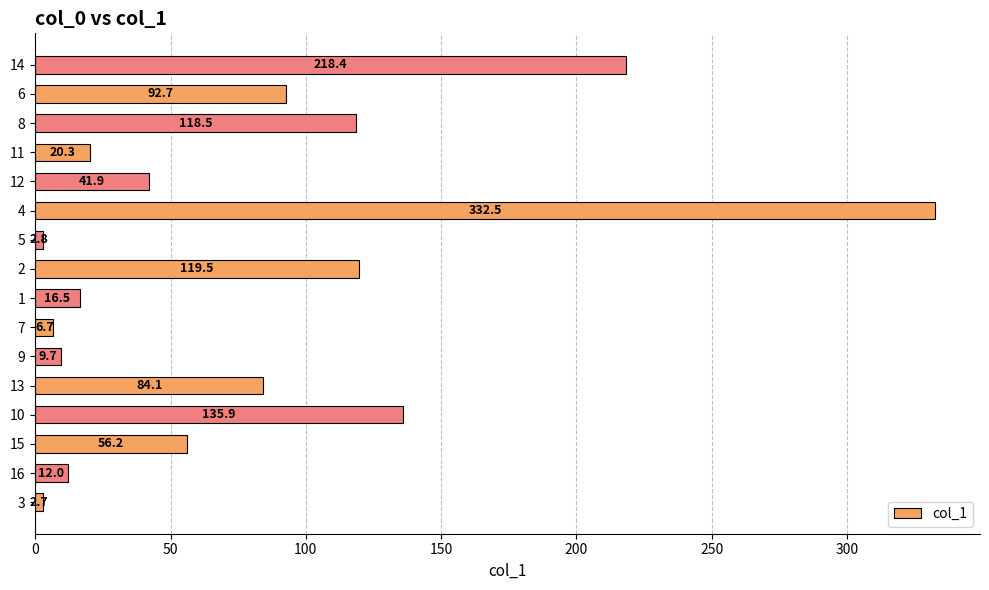

Is it true that the value at 11 is 20.3?

True